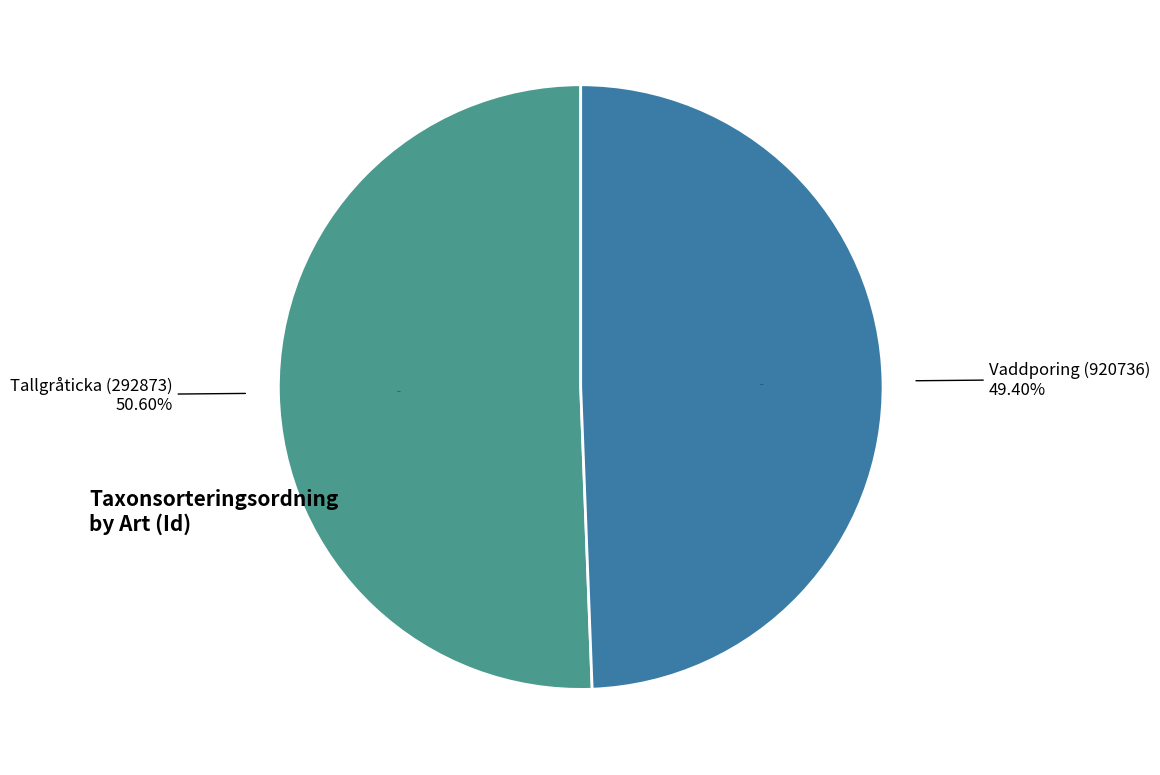

What is the change in value from Tallgråticka (292873) to Vaddporing (920736)?

-2165